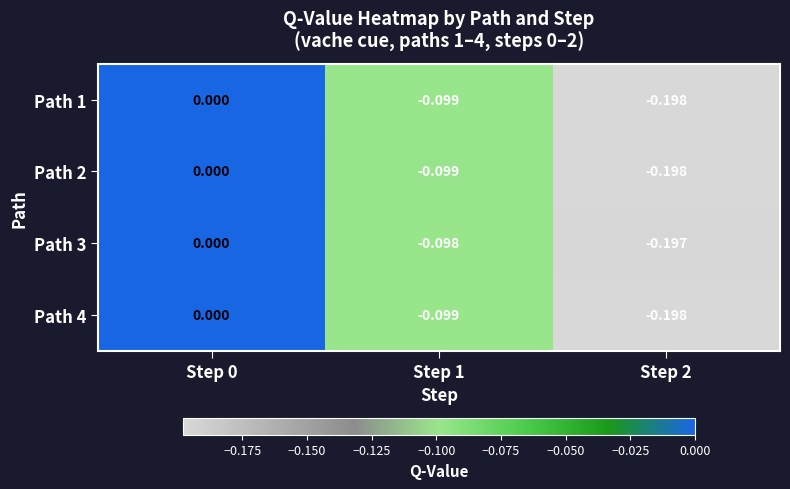

Is the value of Path 4 at Step 0 greater than the value of Path 2 at Step 1?

Yes